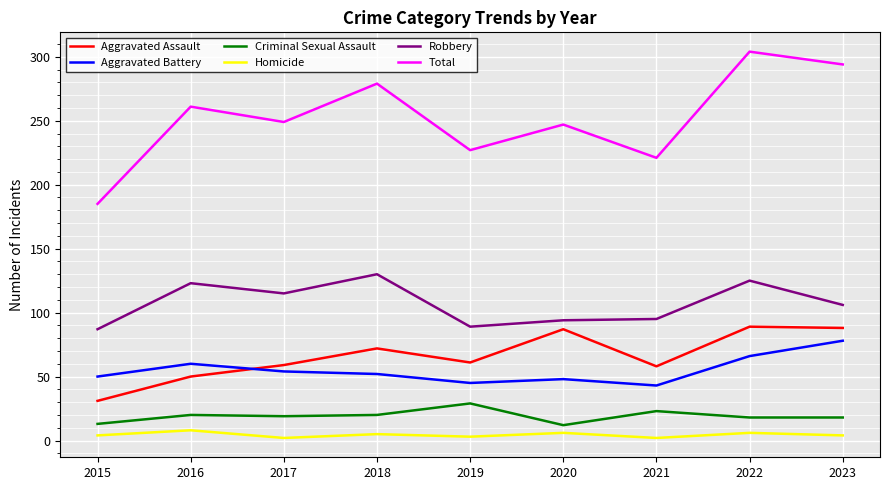

What is the highest value of the Homicide series?

8